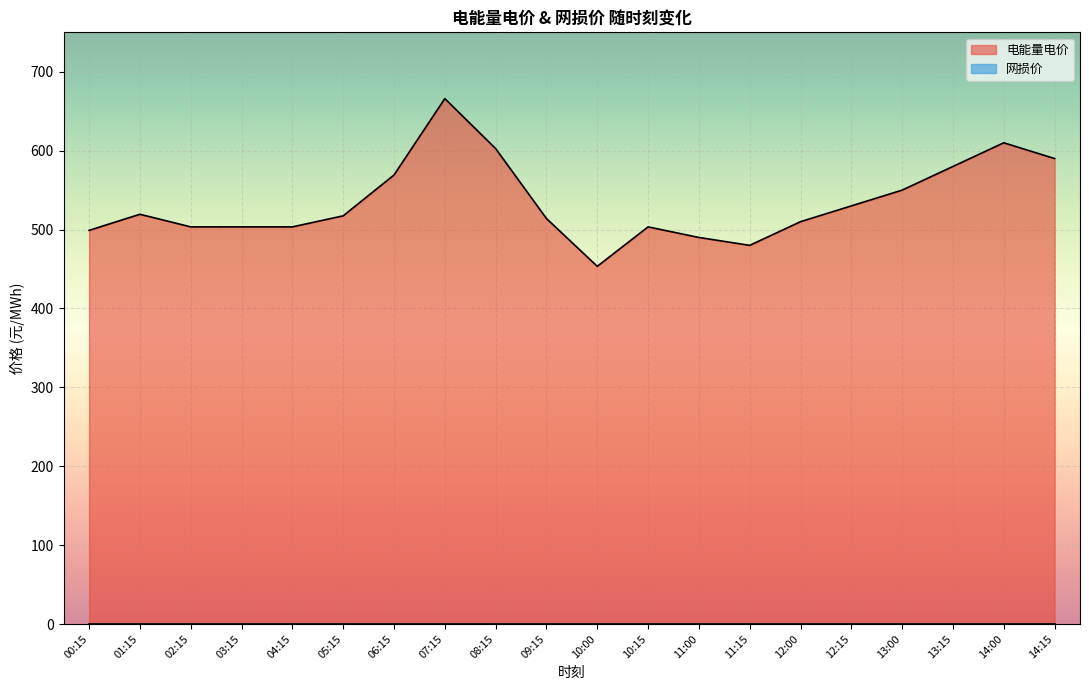

How many data points does each series have?

20